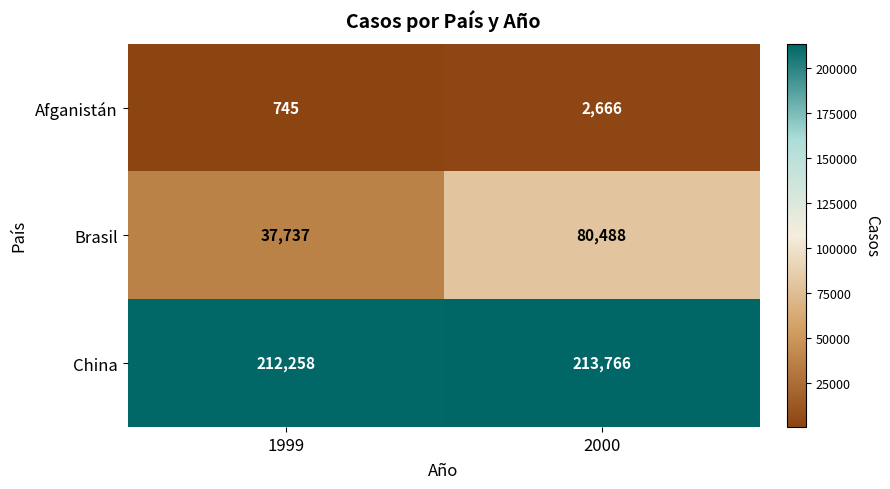

Where is China nearest to the value 213012?

1999